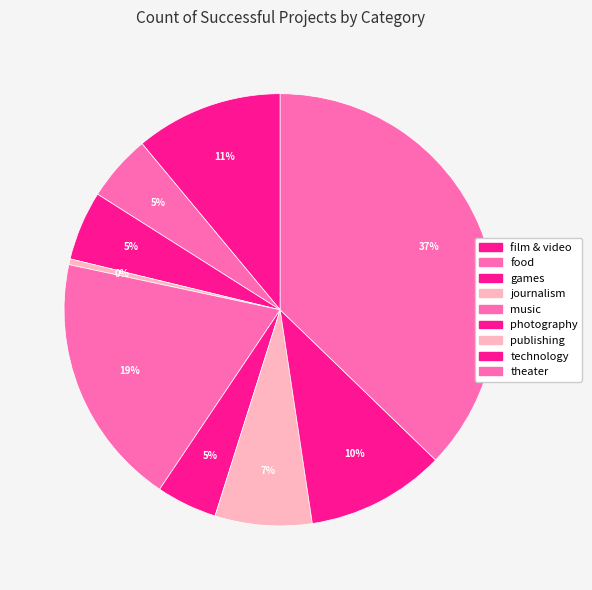

How many slices are in this pie chart?

9